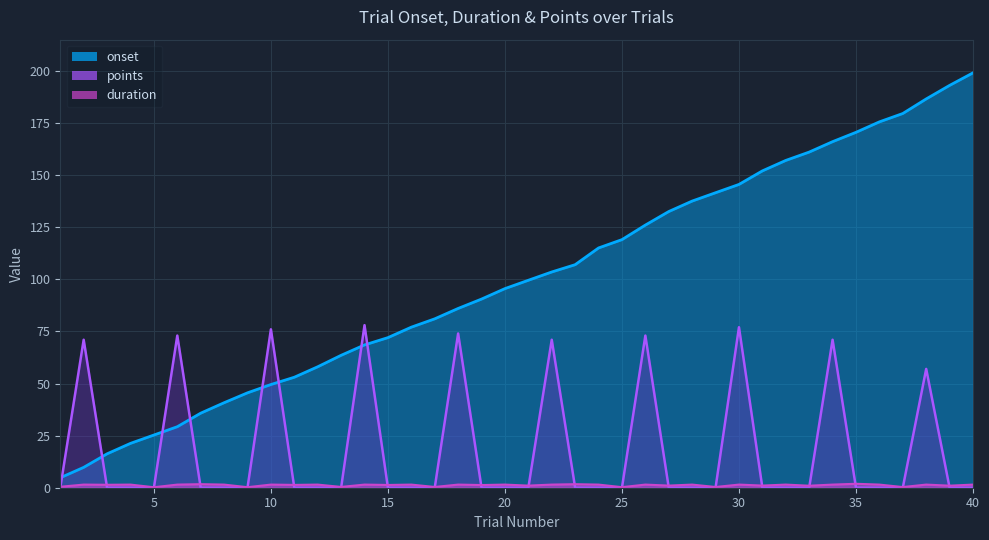

Is the value of onset at 39 greater than the value of points at 3?

Yes